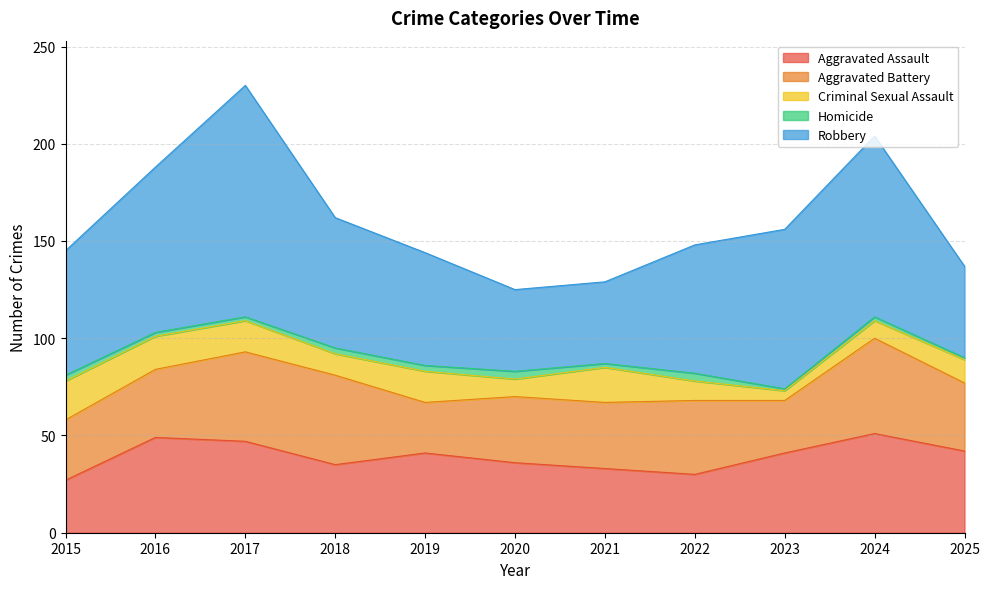

What is the sum of all Aggravated Assault values?

432